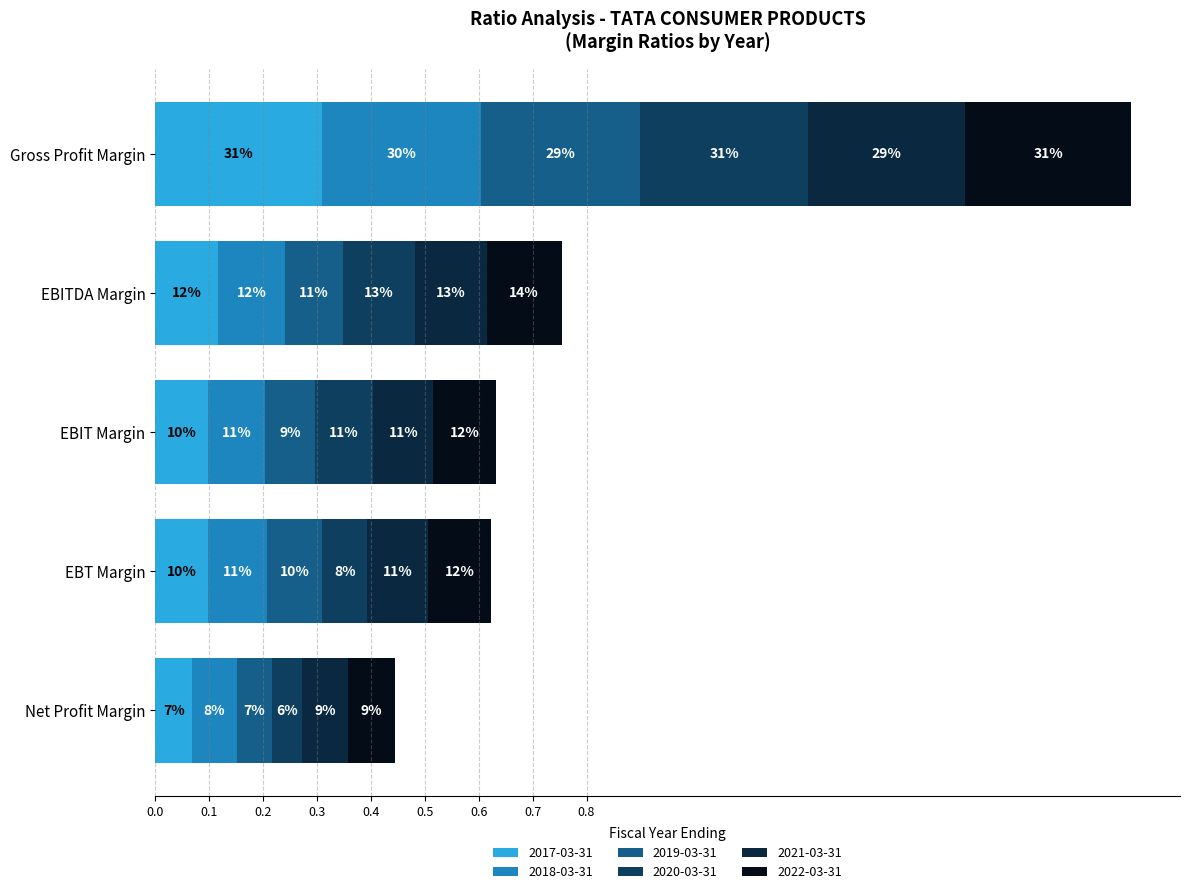

The 2020-03-31 series shows 0.1 at Net Profit Margin. True or false?

False